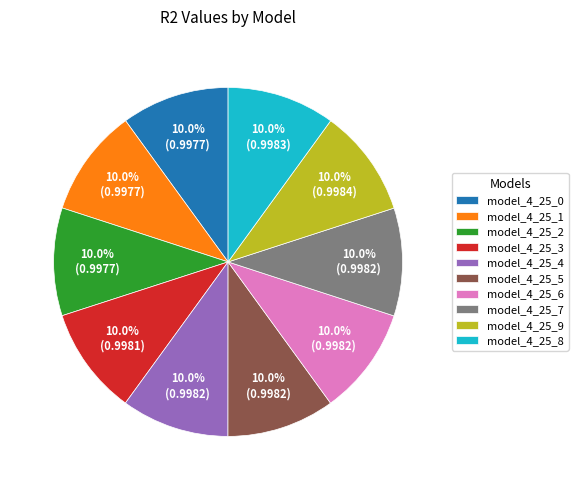

To the nearest percent, what portion does model_4_25_4 represent?

10%